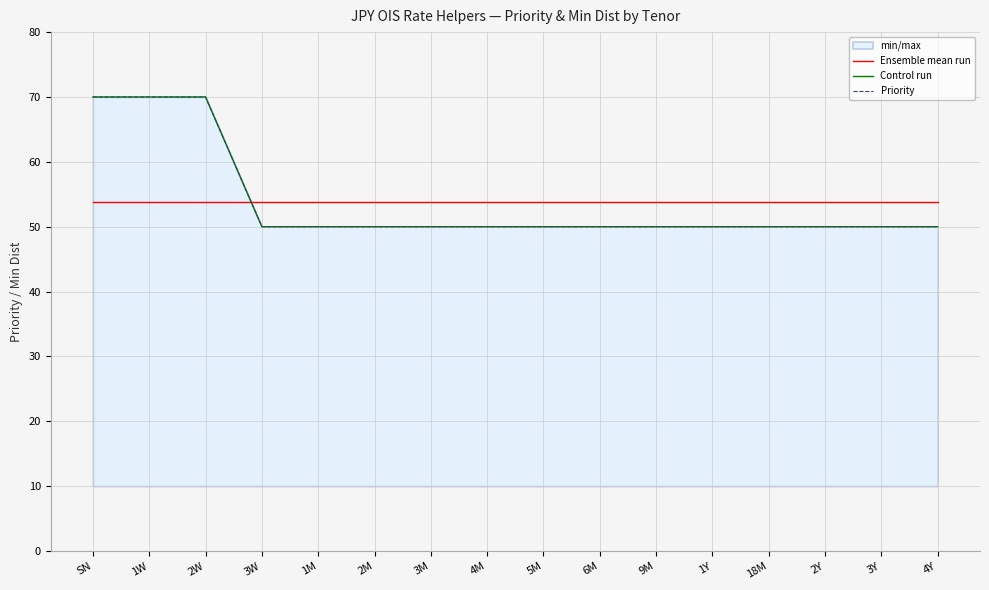

How many categories are shown in the chart?

16